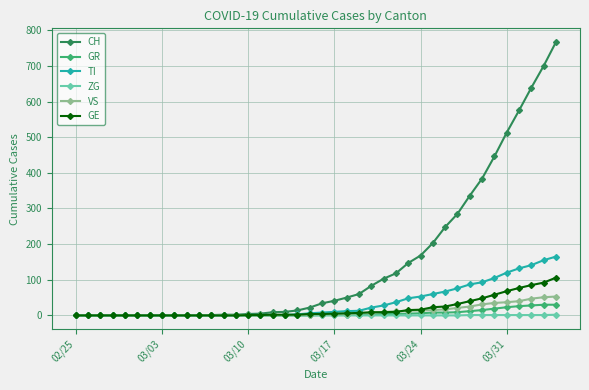

What are all the series names shown in the legend?

CH, GR, TI, ZG, VS, GE